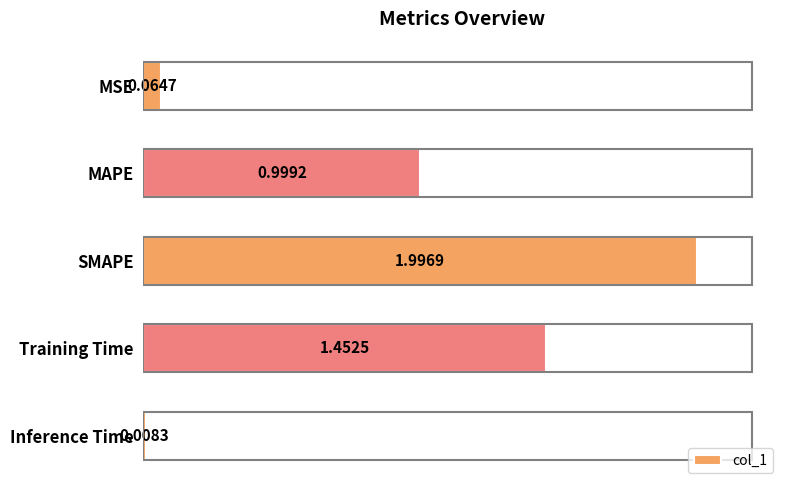

What is the change in value from MAPE to Training Time?

+0.5